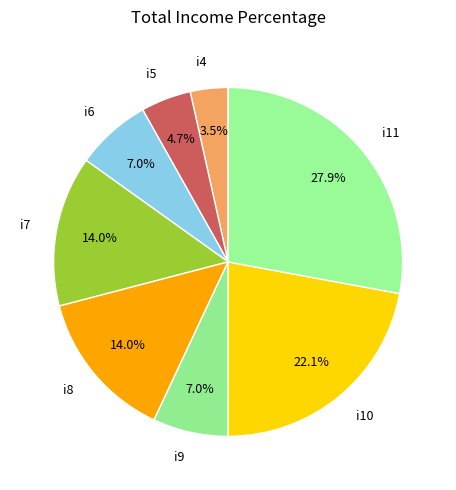

Which slice is the largest?

i11